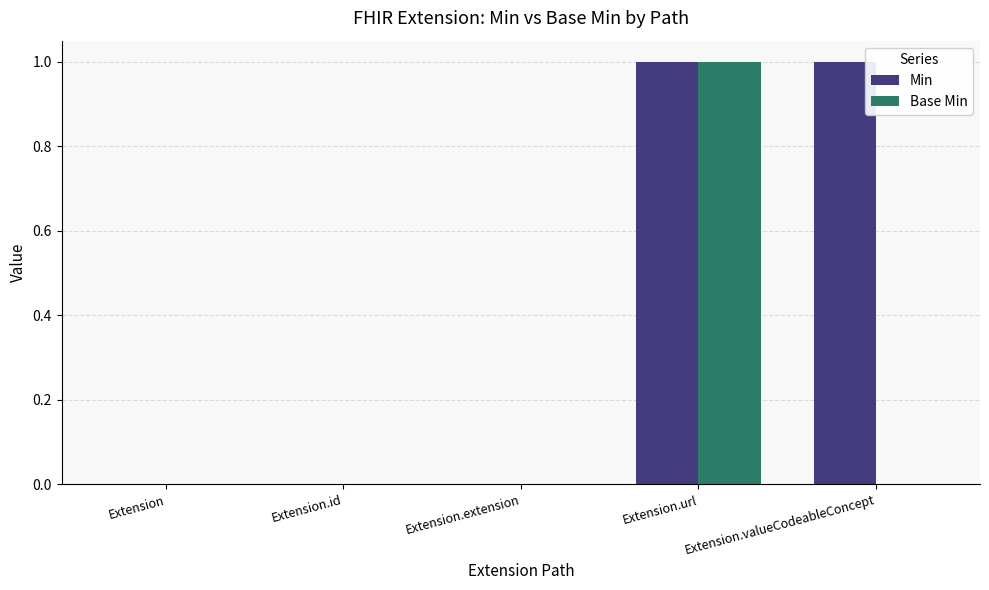

The Min series shows 0 at Extension.id. True or false?

True